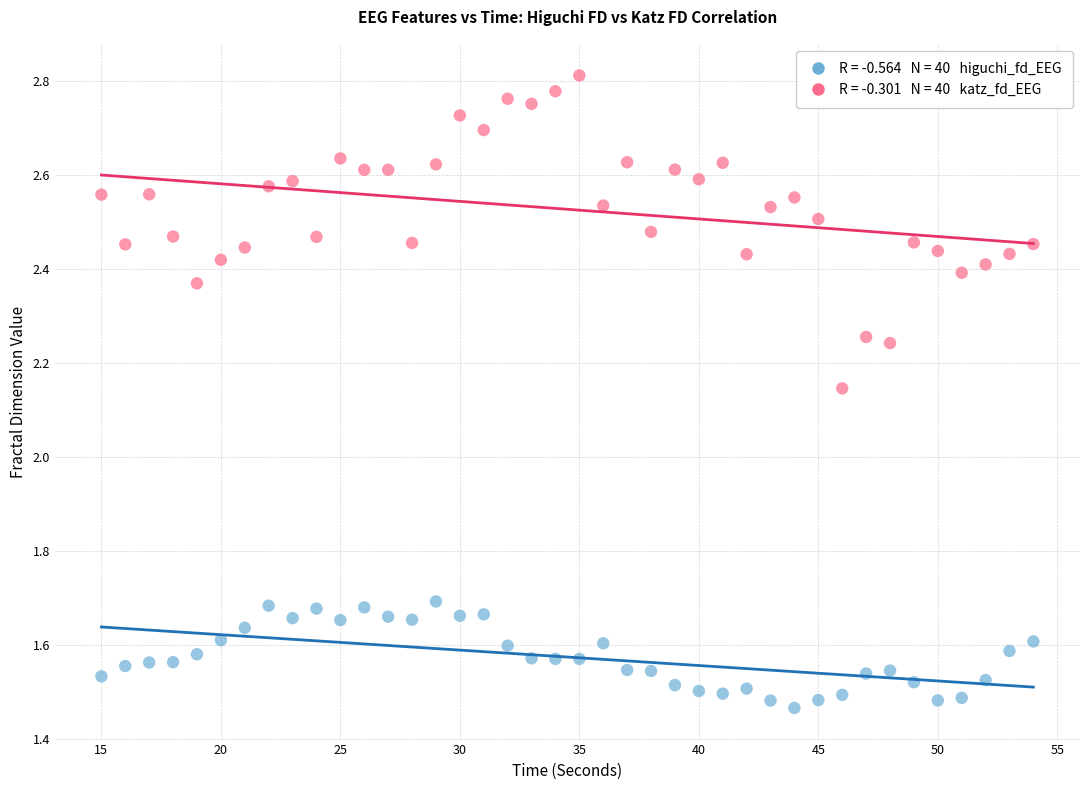

Across all data points, what is the range of Y values (max minus min)?

1.3